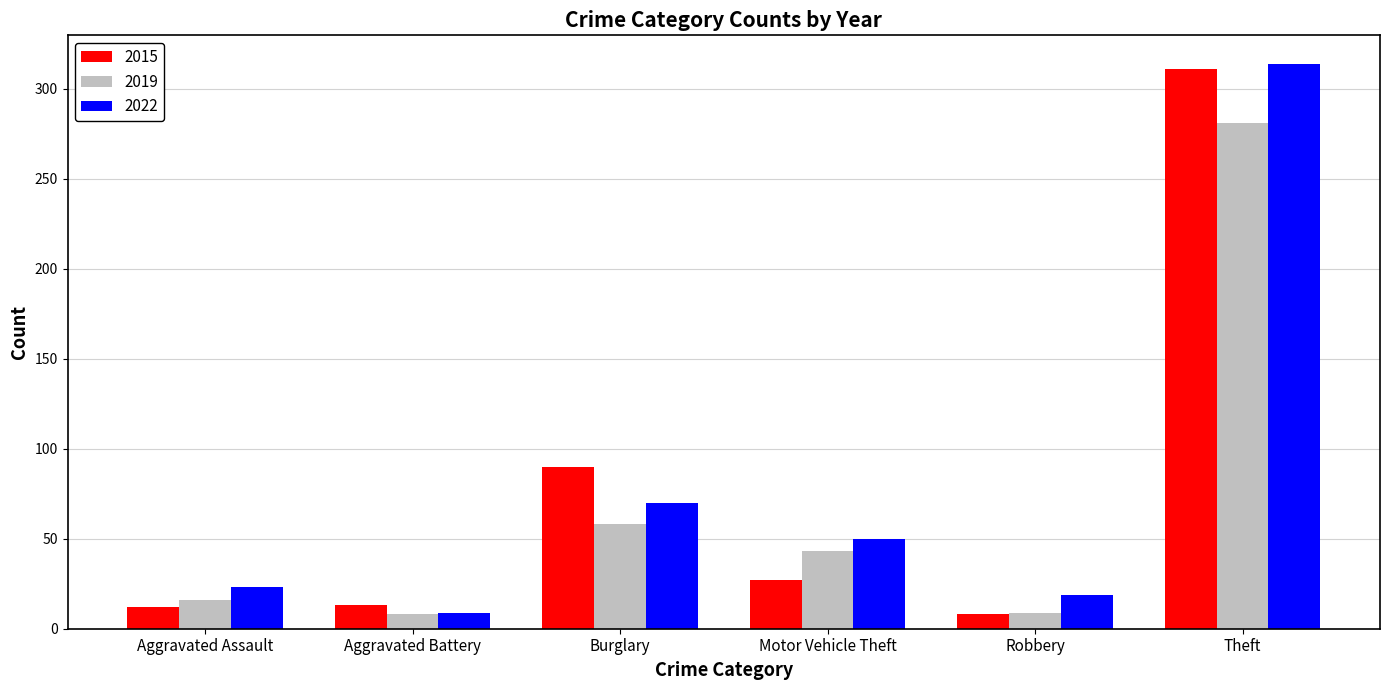

What is the spread (max minus min) of values at Aggravated Battery?

5